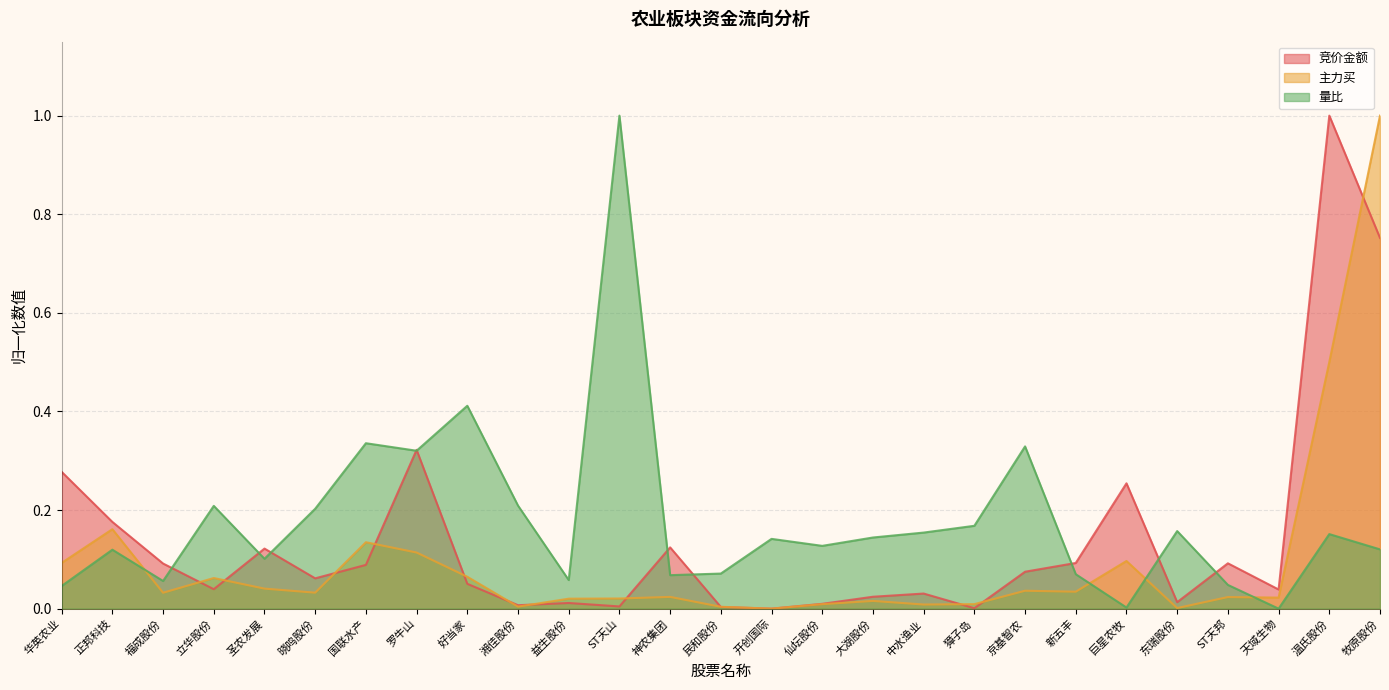

What is the difference between the second highest and second lowest values in the 竞价金额 series?

0.8